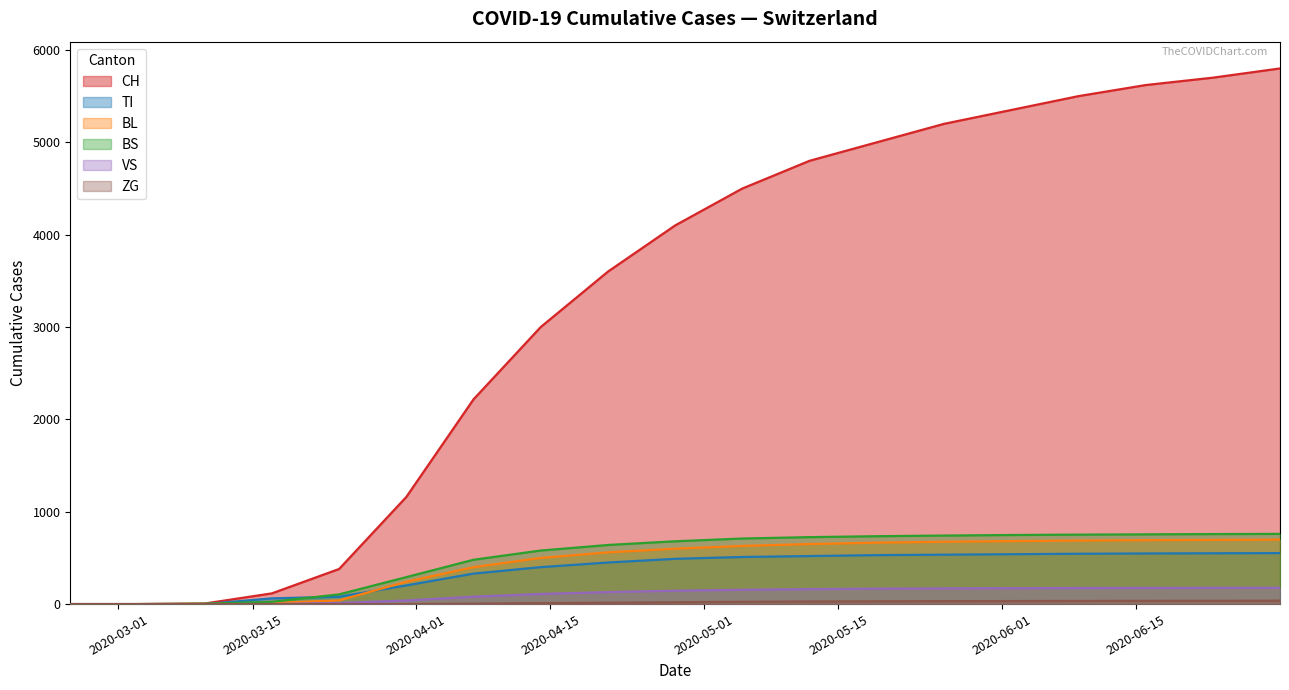

How many lines are shown in the chart?

6